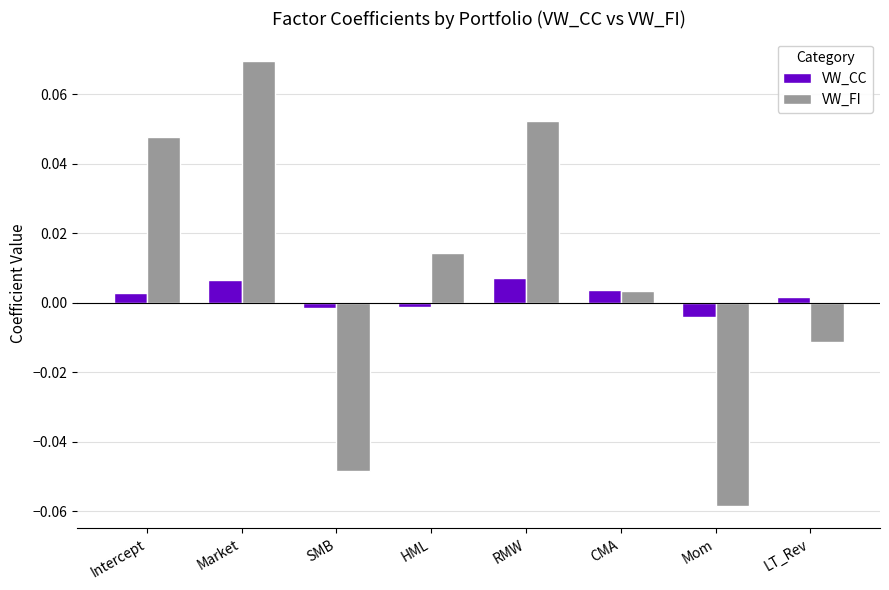

True or false: VW_FI has a value of -0.0 at SMB.

True